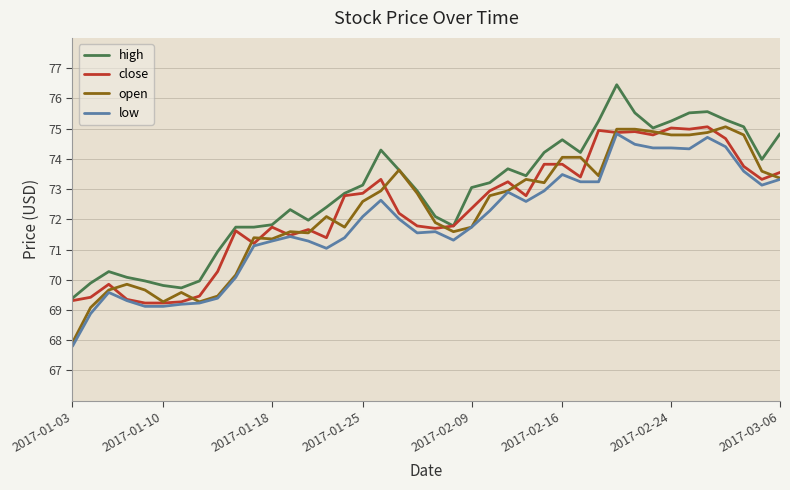

Which series has the largest total across all categories?

high